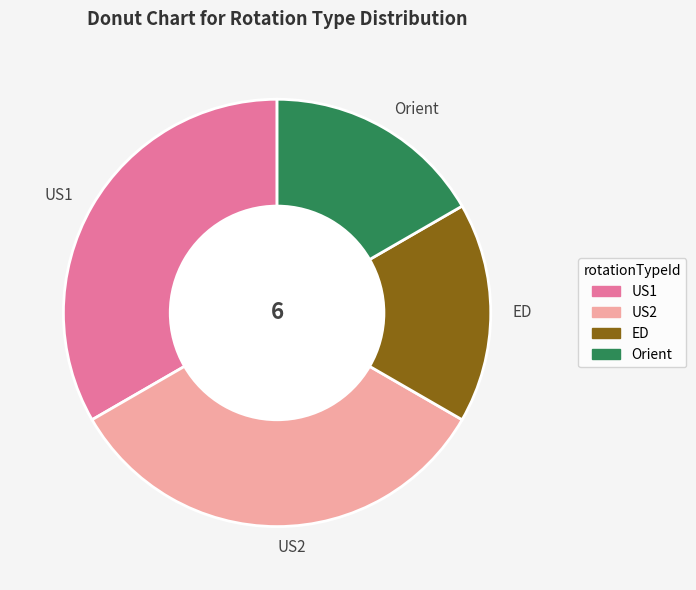

Which has a higher value, Orient or US1?

US1